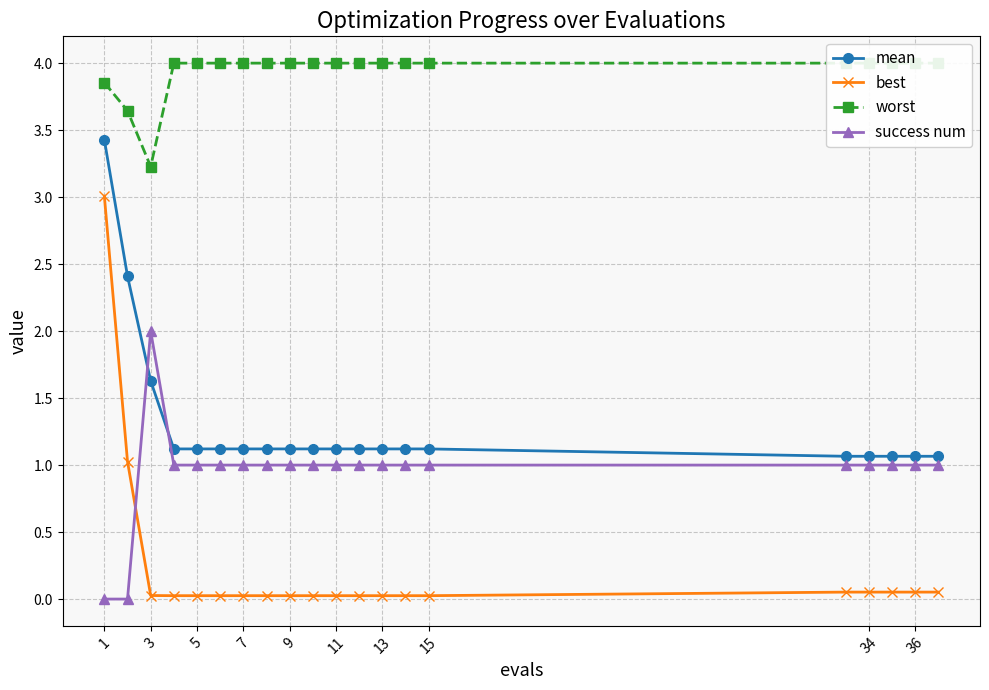

True or false: worst has more than 0 interior local peaks.

False